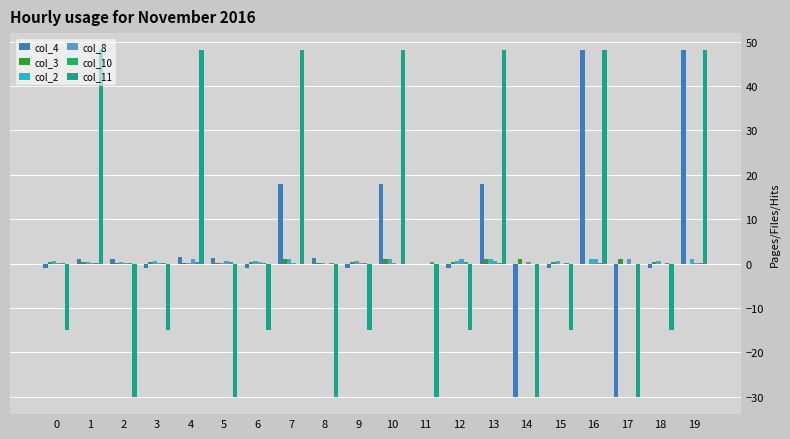

The col_11 series shows -24.3 at 0. True or false?

False